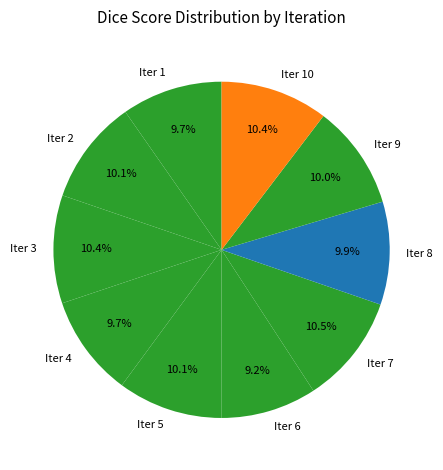

Is there any slice that represents more than half of the pie?

No